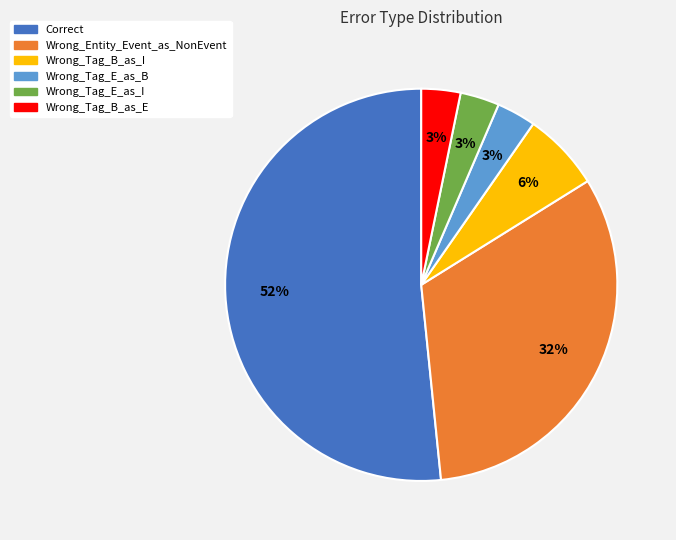

To the nearest percent, what portion does Wrong_Tag_B_as_E represent?

3%